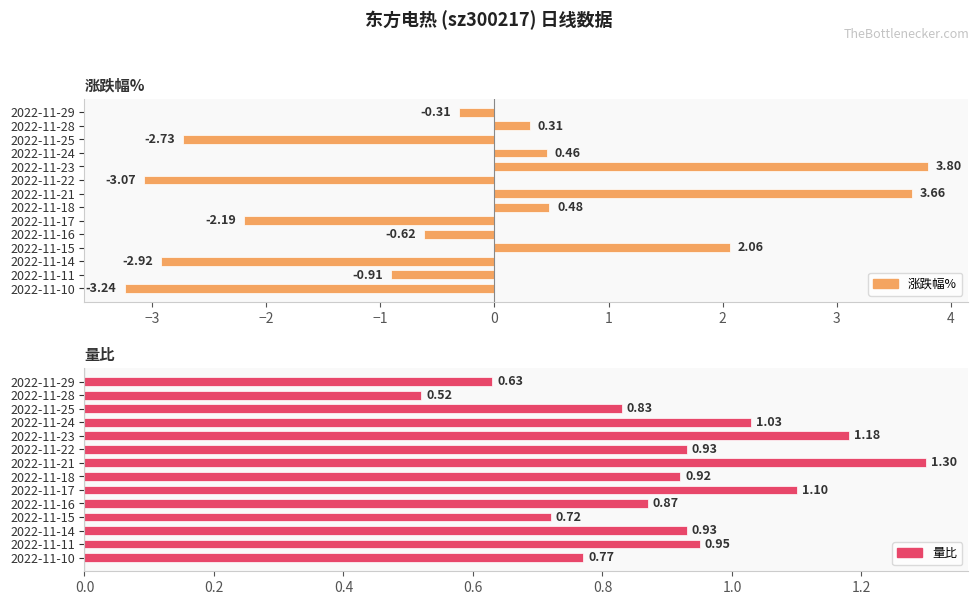

What is the value of the 量比 bar at the 4th from the left?

1.0